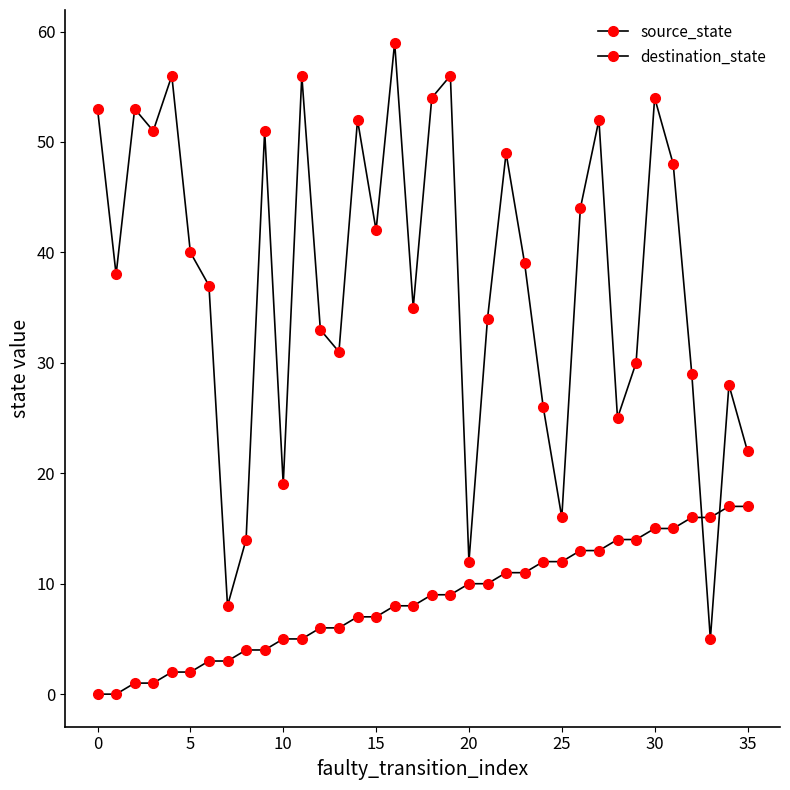

How many series are shown in this chart?

2